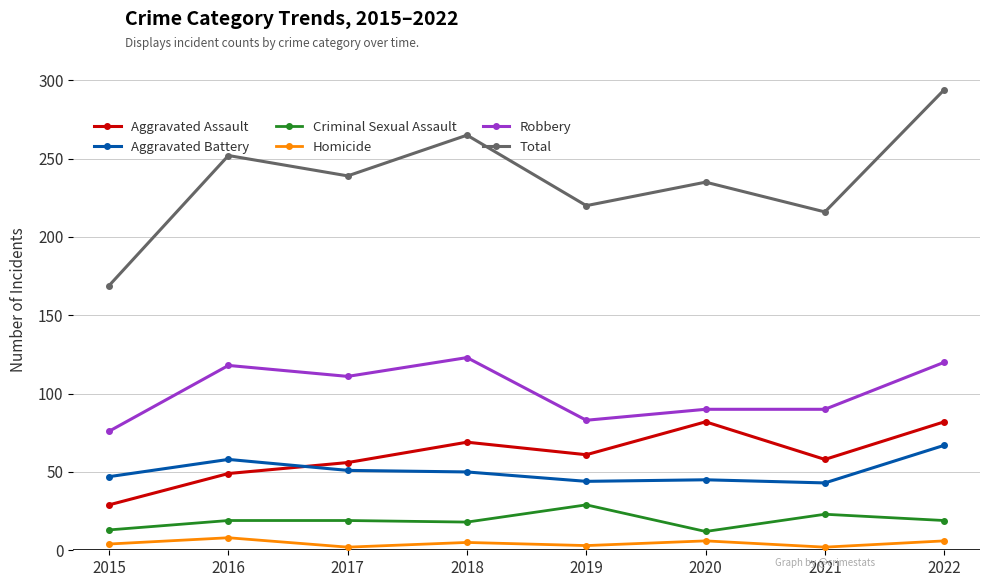

What is the minimum value for Robbery?

76